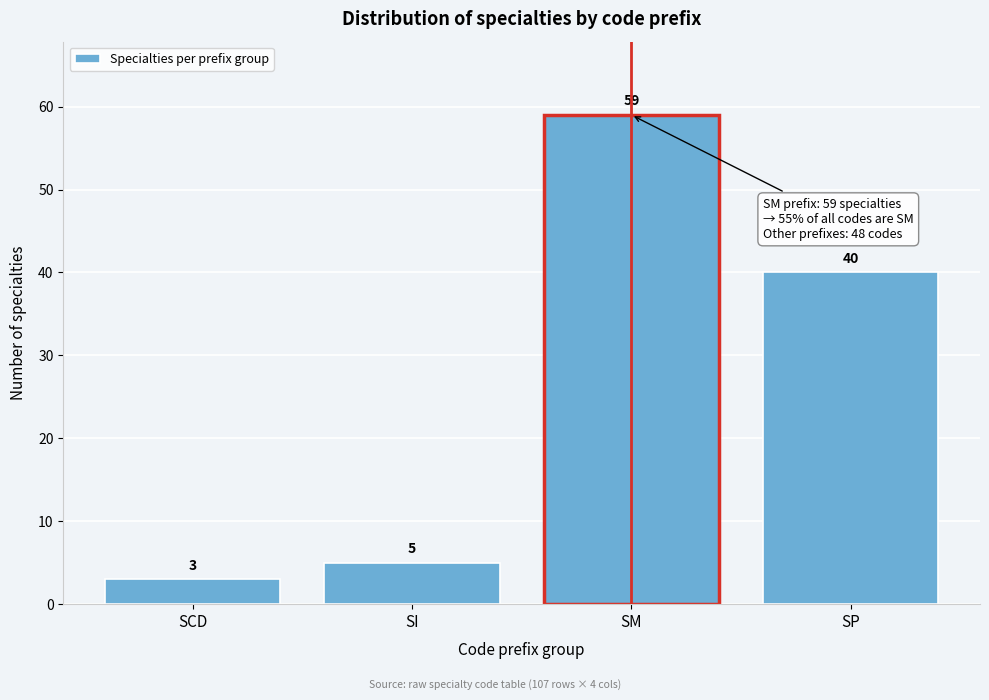

Reading right to left, what are all the values shown in this chart?

SP=40	SM=59	SI=5	SCD=3